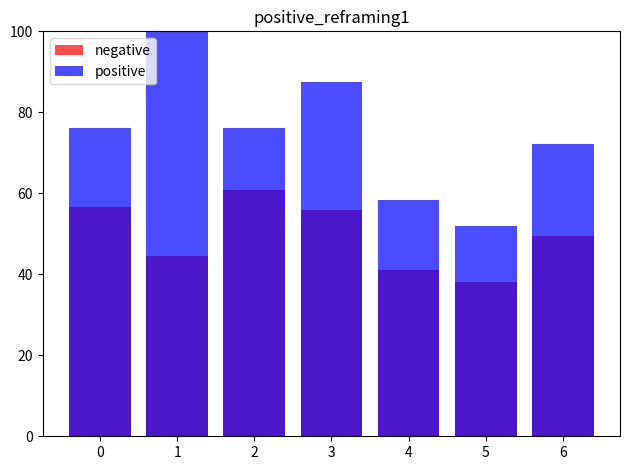

What is the minimum value shown in the chart?

38.0